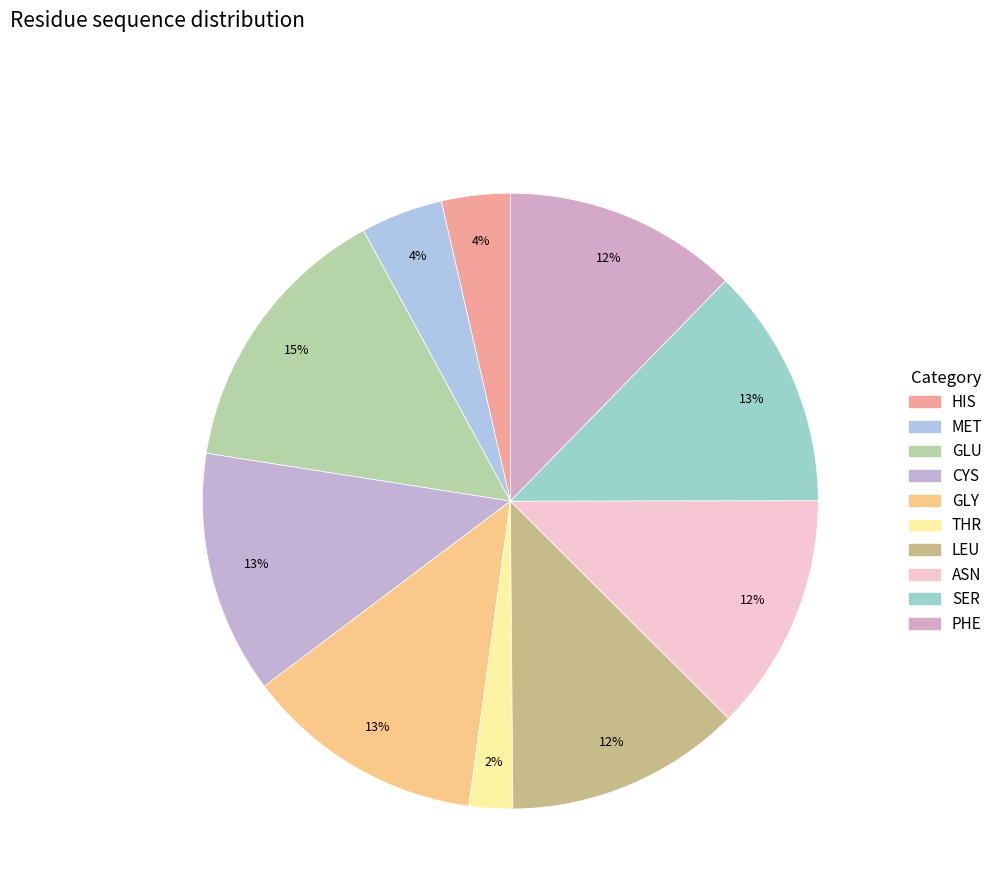

How much of the chart is everything except GLU?

85.4%